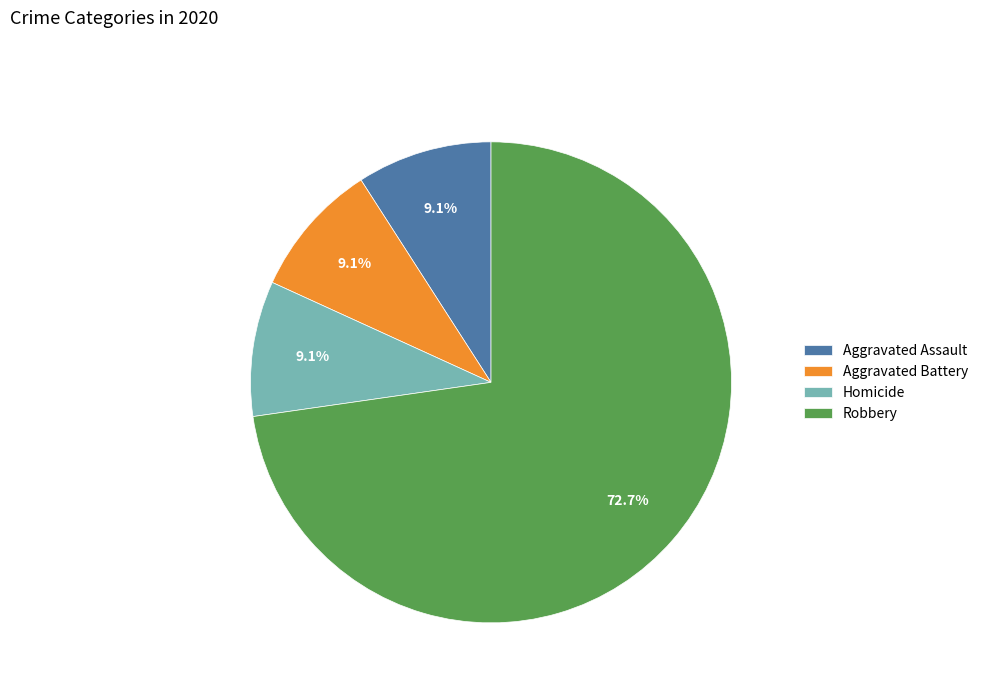

What is the largest slice in the pie chart?

Robbery